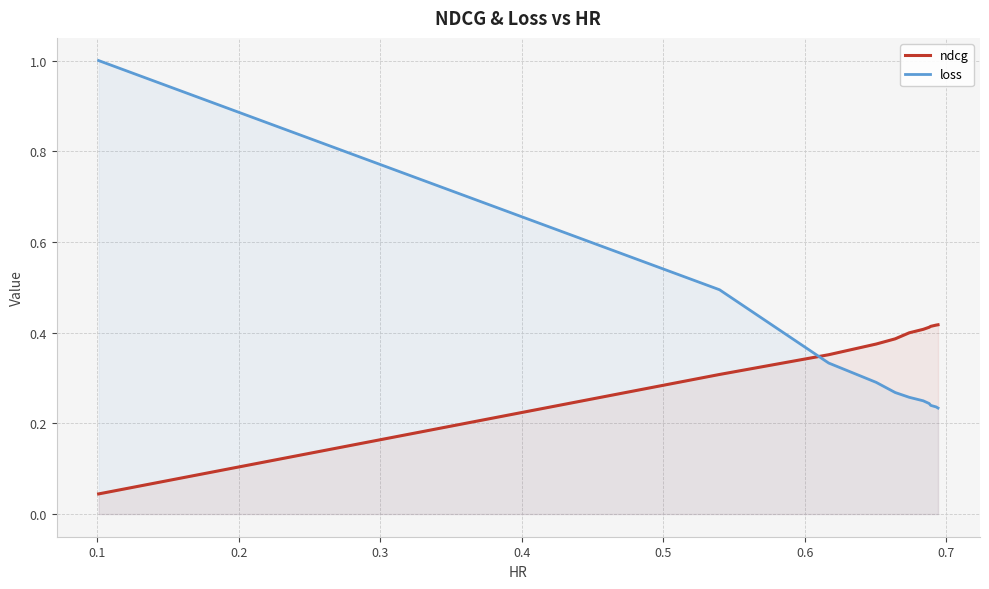

What is the difference between the maximum and minimum values in the loss series?

0.8